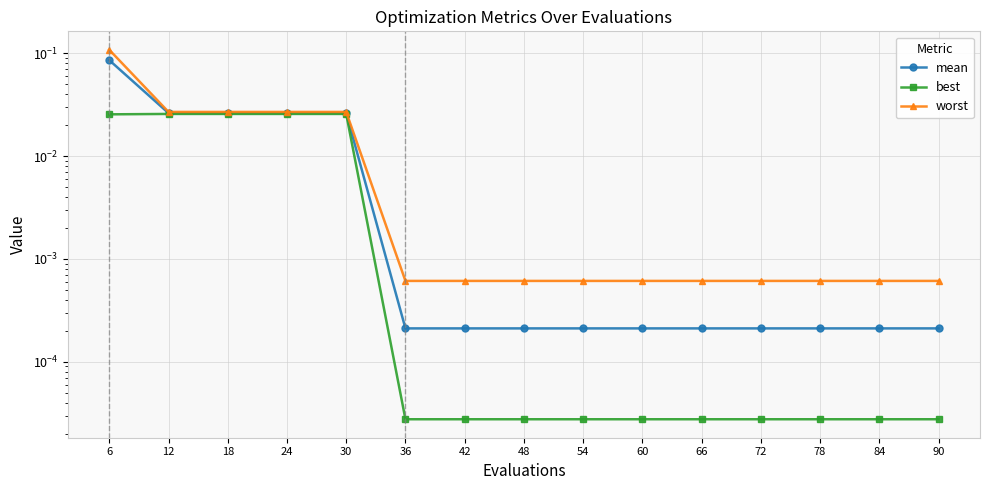

What is the sum of all mean values?

0.2